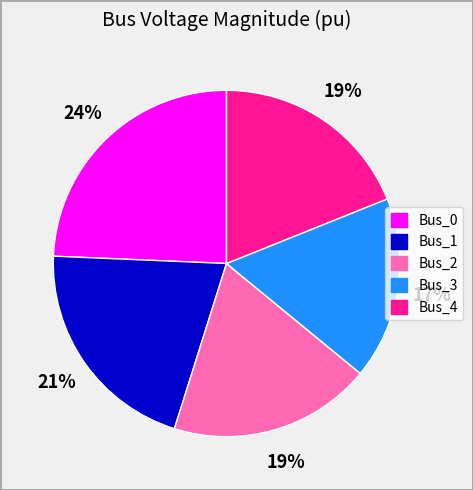

To the nearest percent, what percentage of the pie is Bus_1?

21%